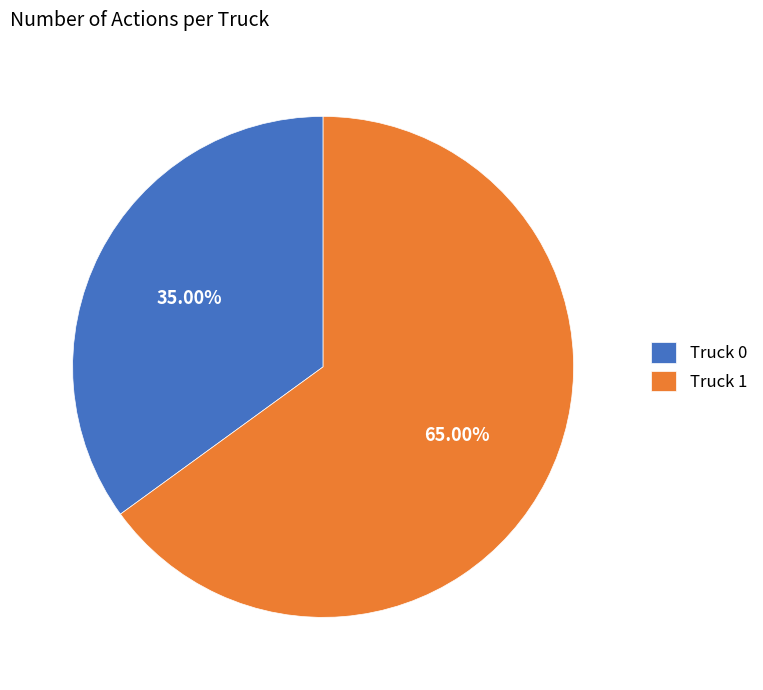

Rank the categories by value from lowest to highest.

Truck 0, Truck 1